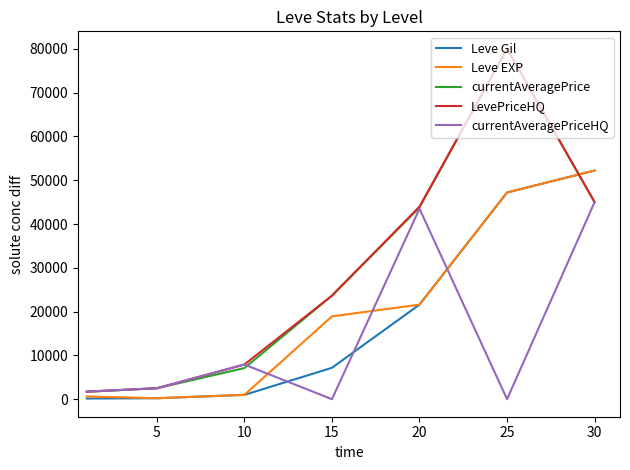

How many lines are shown in the chart?

5